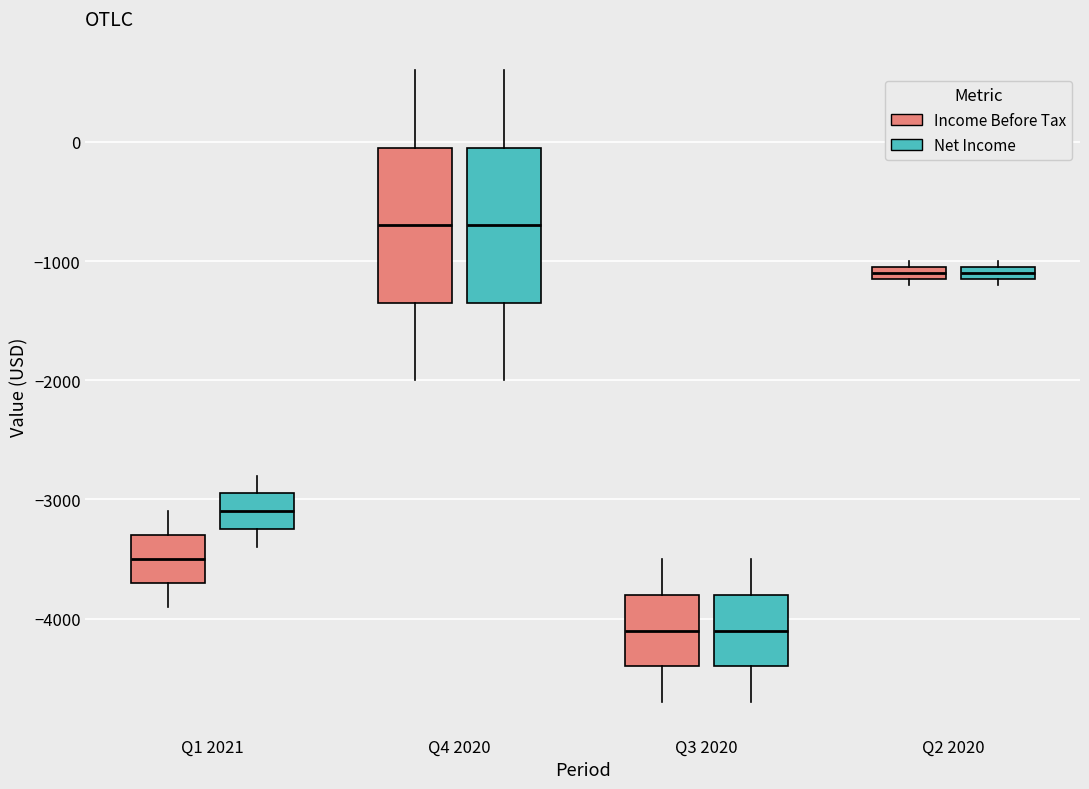

Where does the median line of the box for Q1 2021 (Net Income) sit on the y-axis? The values are not printed on the chart, so give them approximately, as read against the axis.

-3100